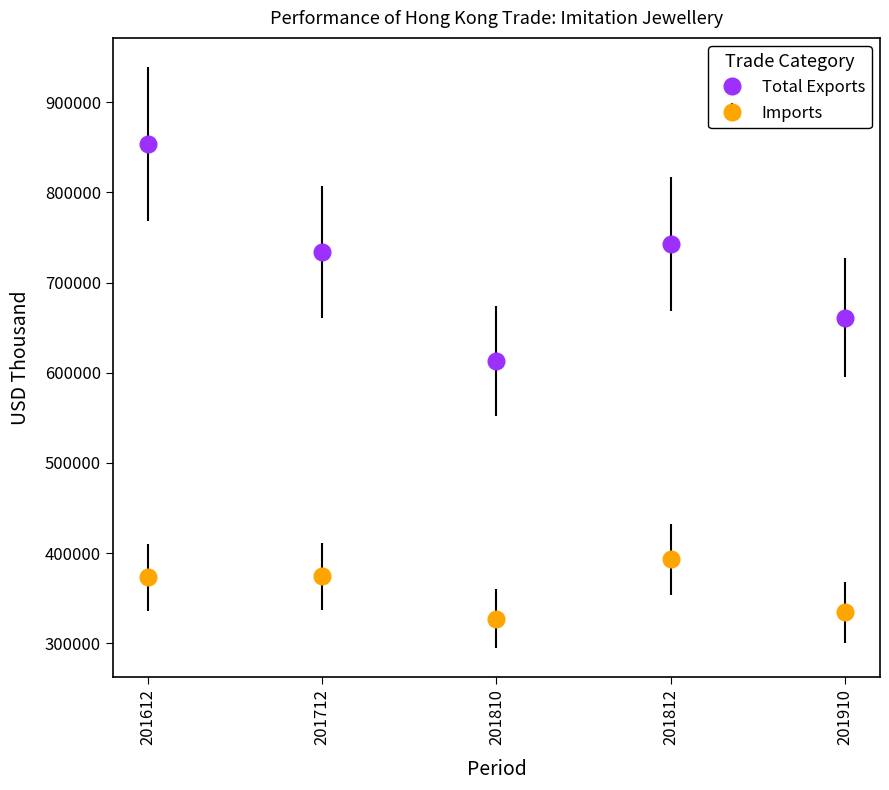

What are all the series names shown in the legend?

Total Exports, Imports